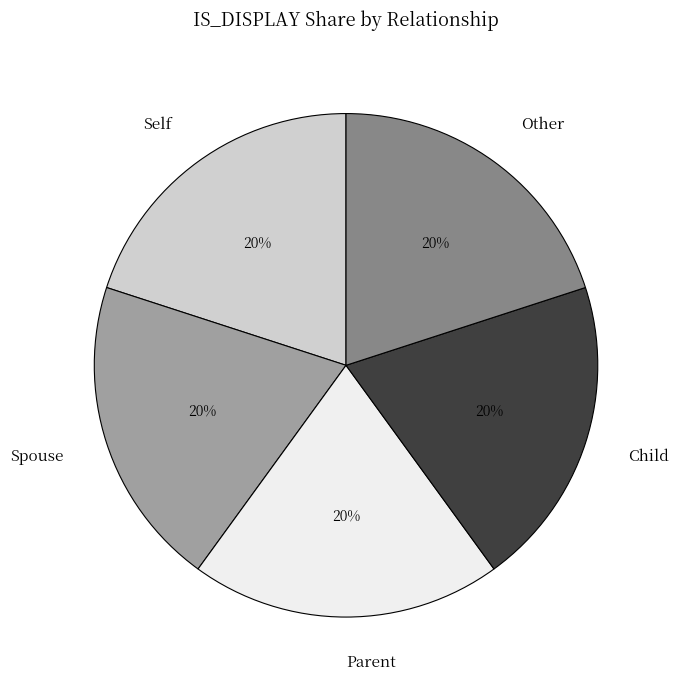

To the nearest percent, what percentage of the pie is Spouse?

20%